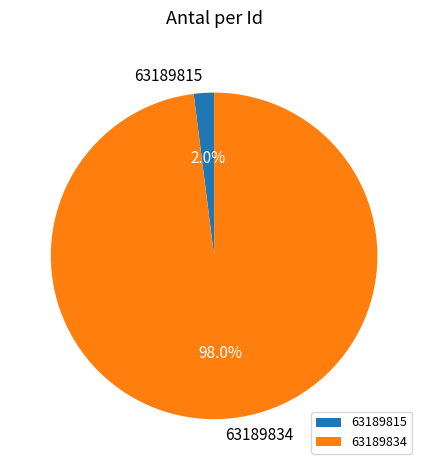

Is there any slice that represents more than half of the pie?

Yes